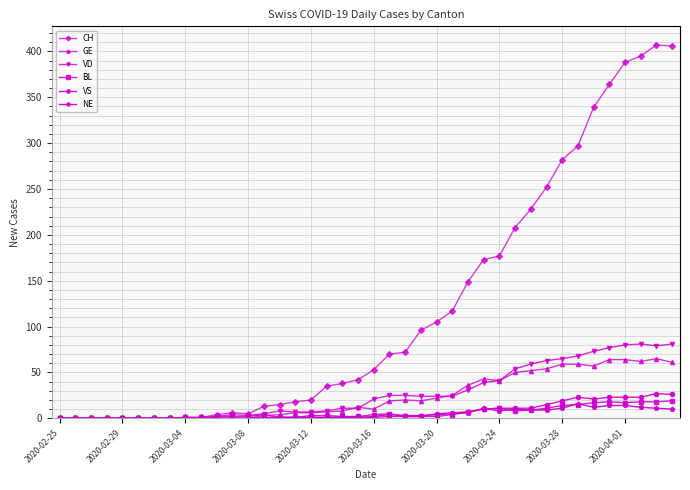

What is the sum of all NE values?

180